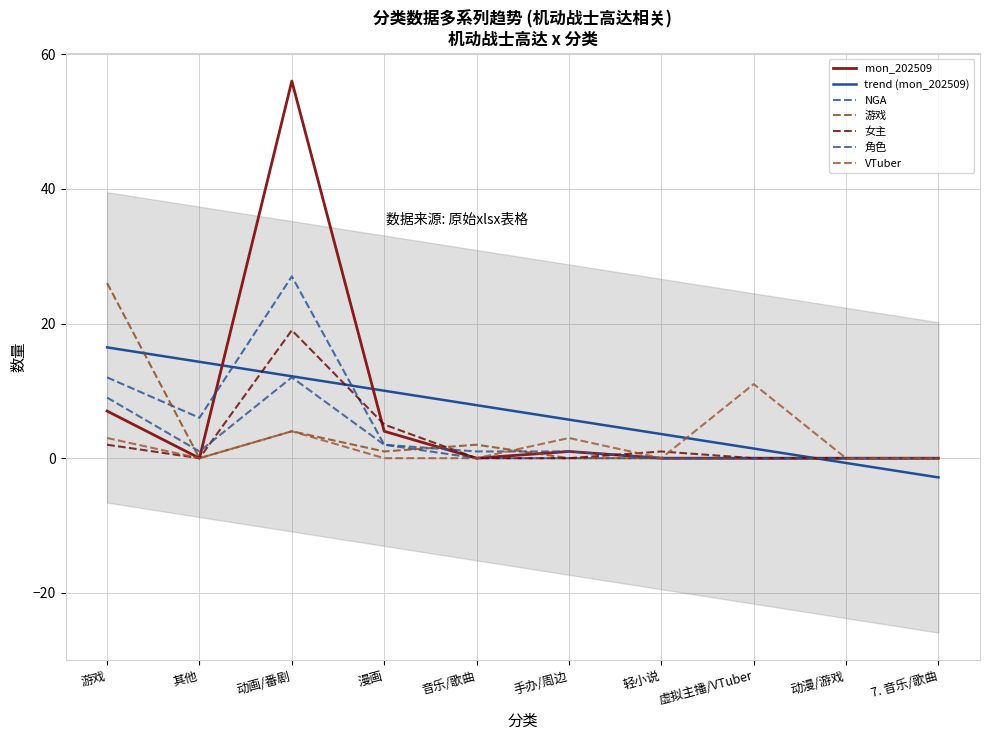

Which label corresponds to the largest value in the chart?

动画/番剧